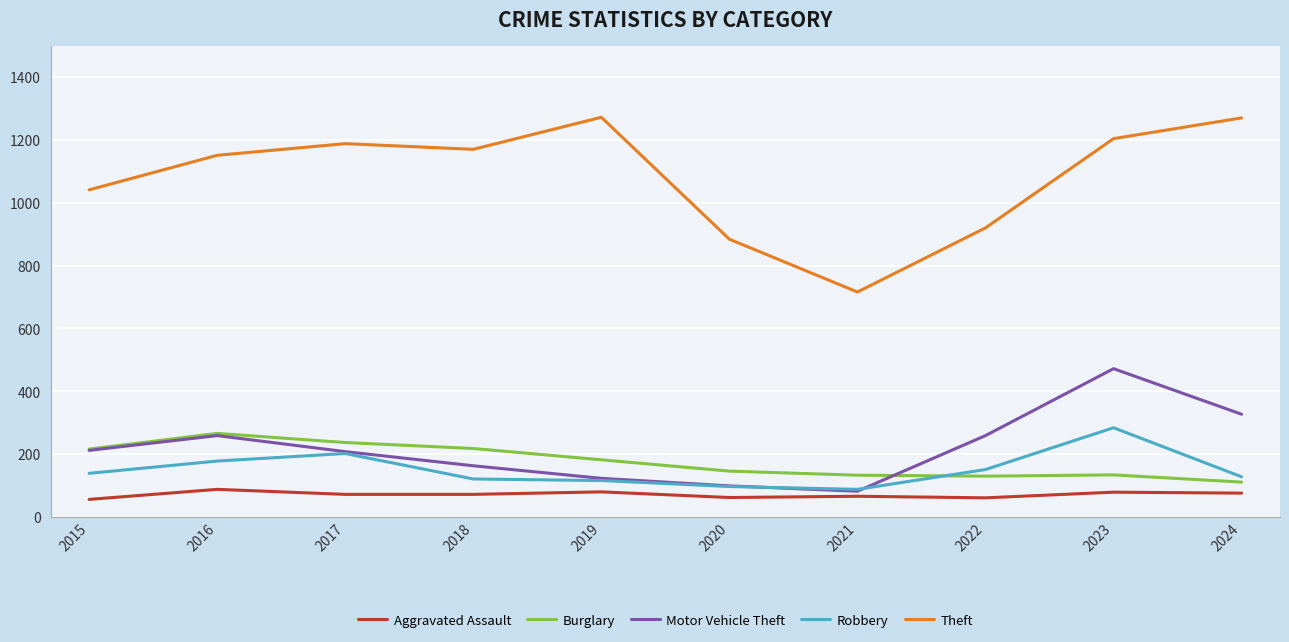

What is the difference between the Robbery values at 2020 and 2017?

105